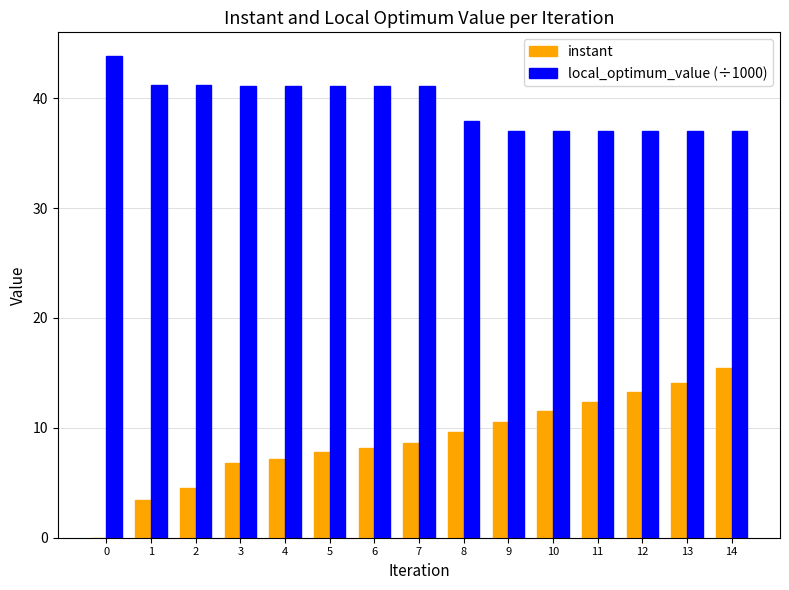

What is the total value across all series at 12?

50.3